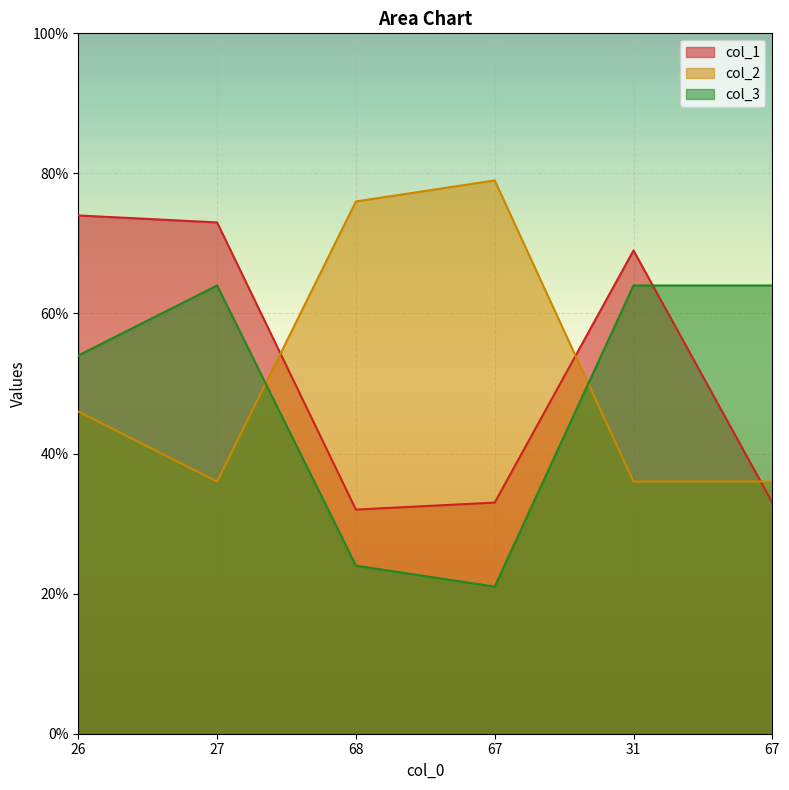

What is the difference between the highest and lowest values at 68?

52